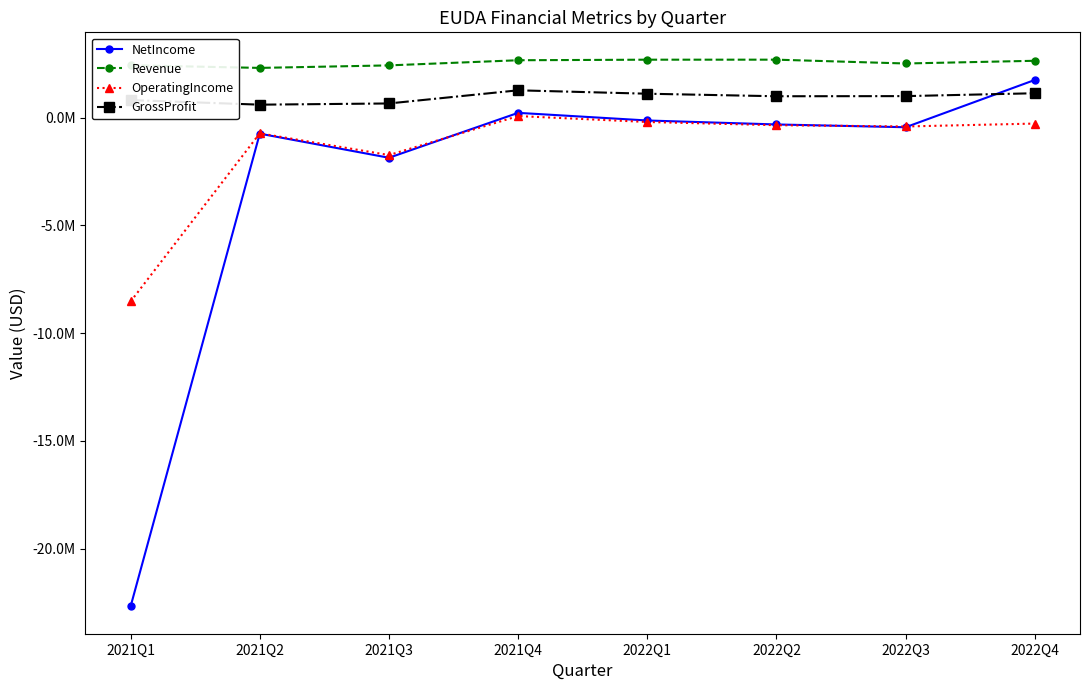

Does the chart have visible grid lines?

No